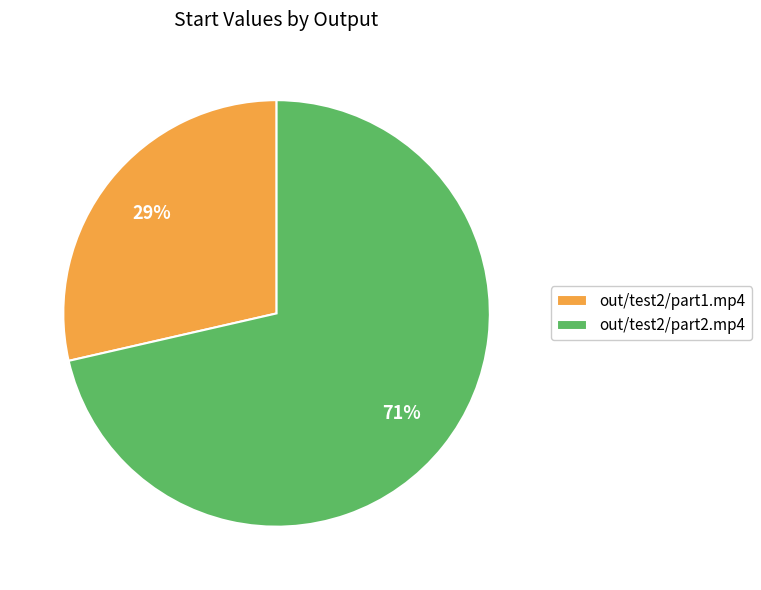

Which slice is the smallest?

out/test2/part1.mp4